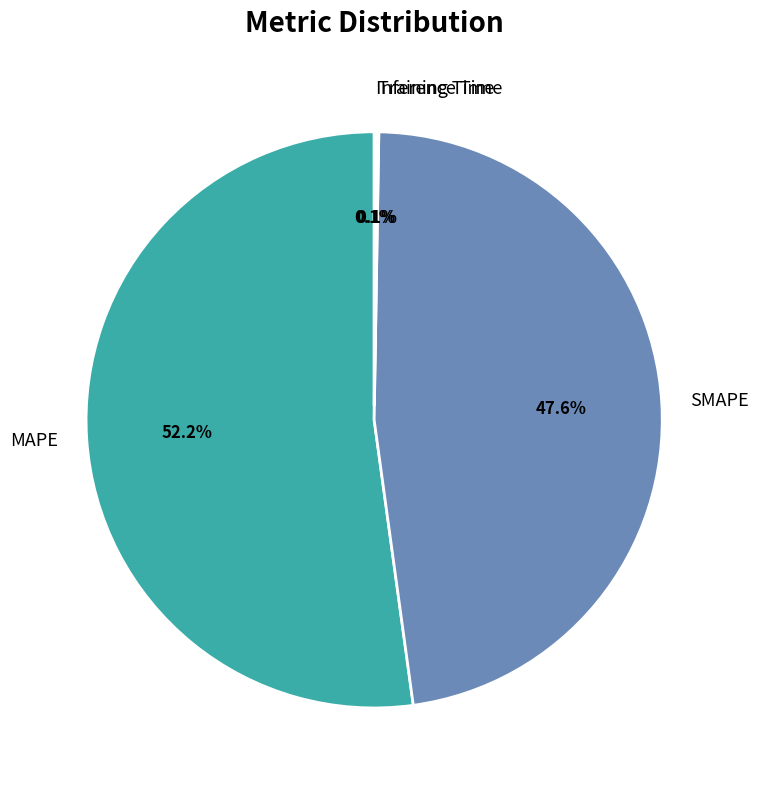

What is the largest slice in the pie chart?

MAPE